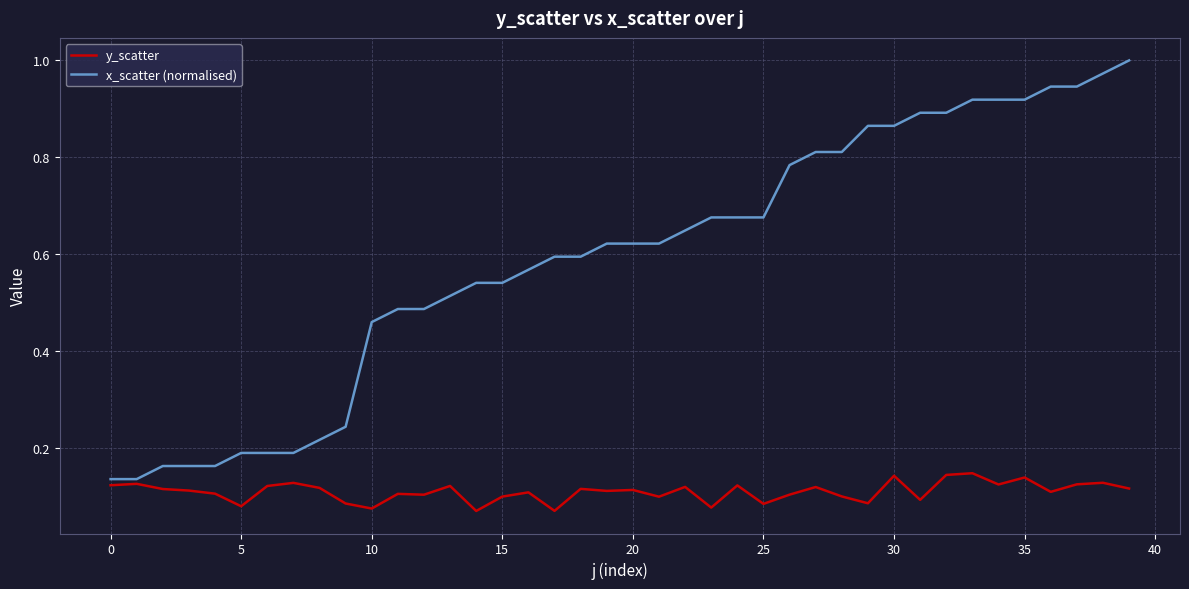

List the series in order of their overall mean, highest first.

x_scatter (normalised), y_scatter